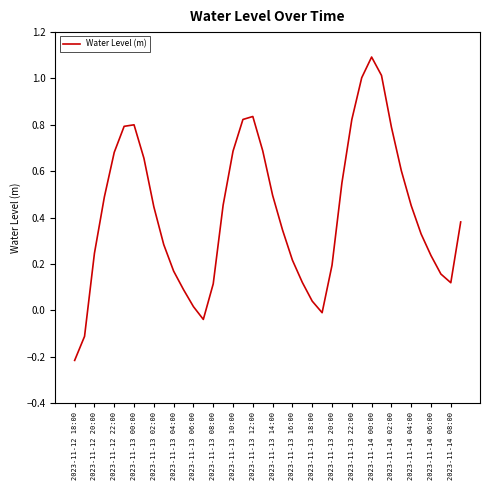

What is the maximum value shown in the chart?

1.1